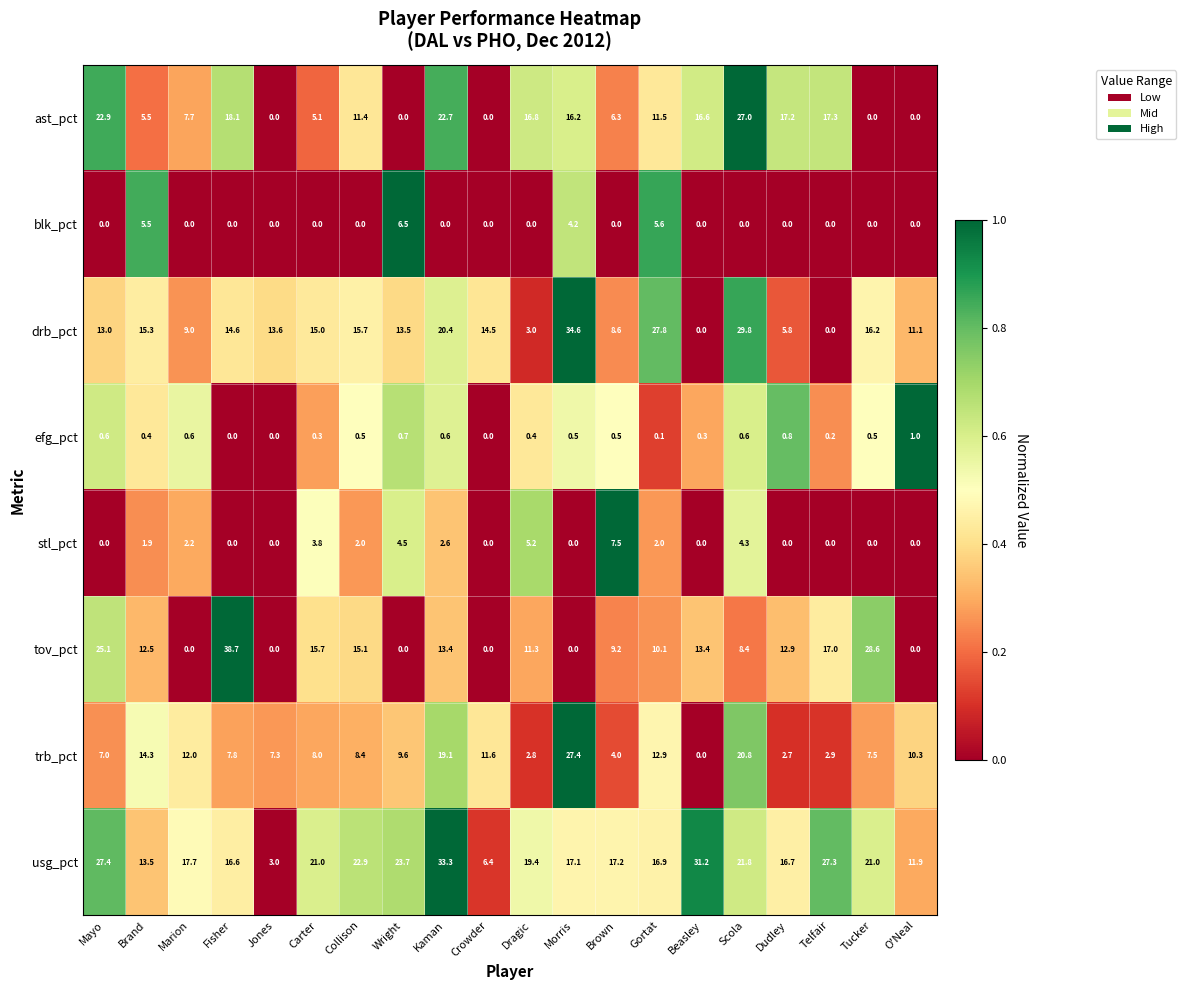

Which series has the widest spread of values?

tov_pct